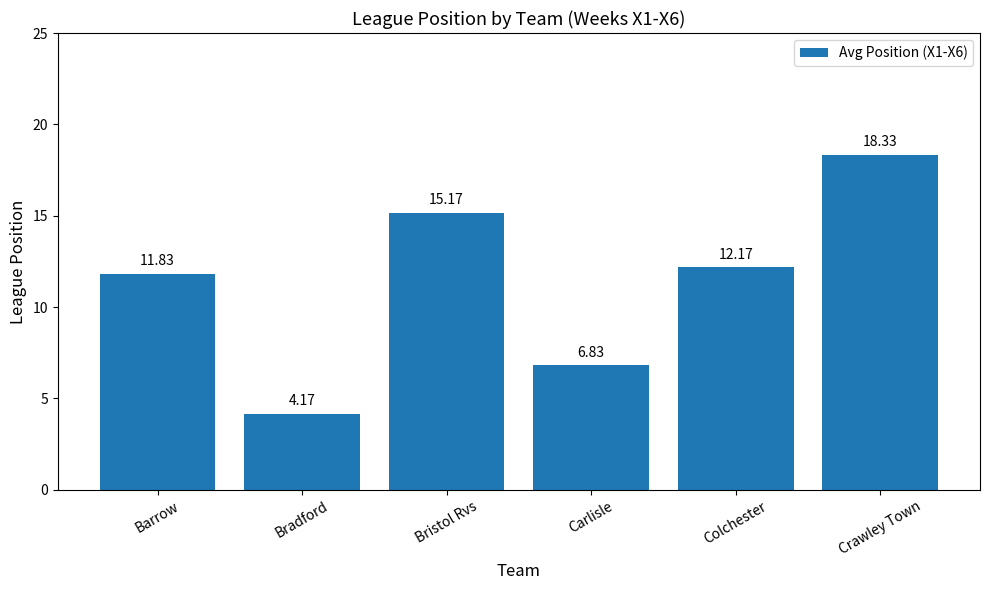

What is the difference between the maximum and minimum values?

14.2